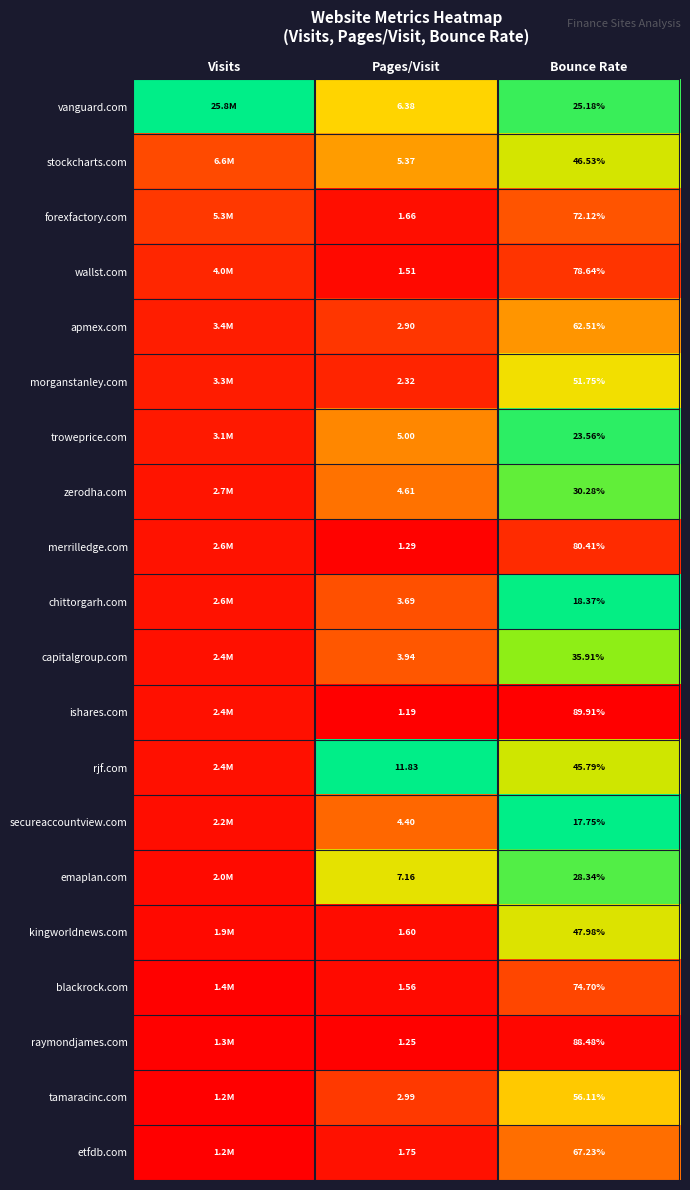

Count the number of categories in the chart.

3